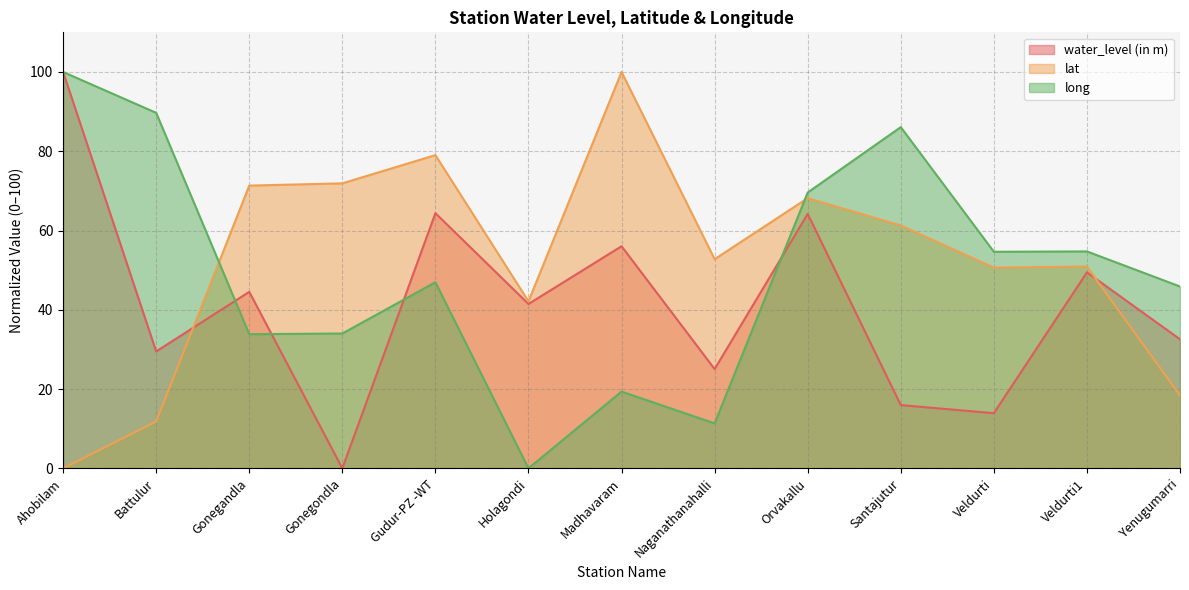

What is the maximum value shown in the chart?

100.0